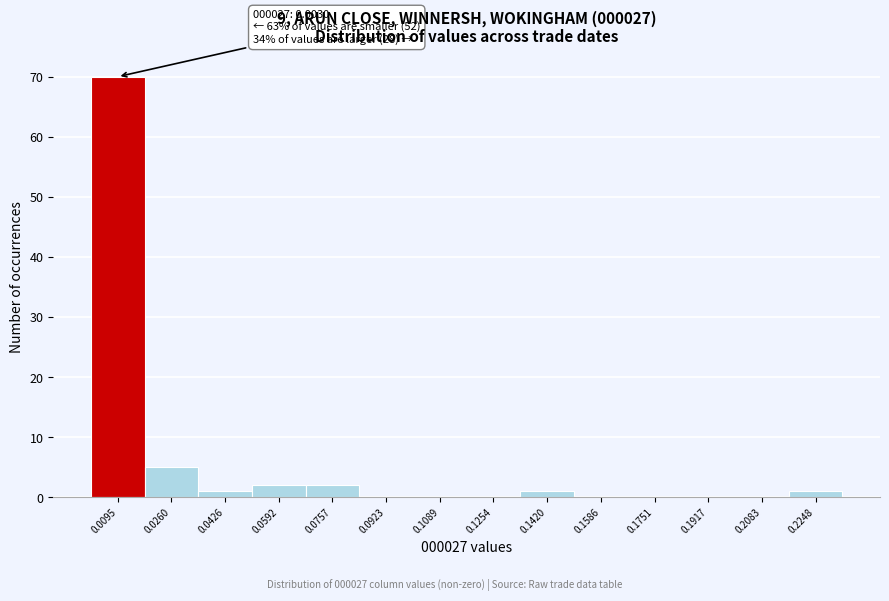

Over which range of the x-axis is the bar tallest?

0.002 to 0.018